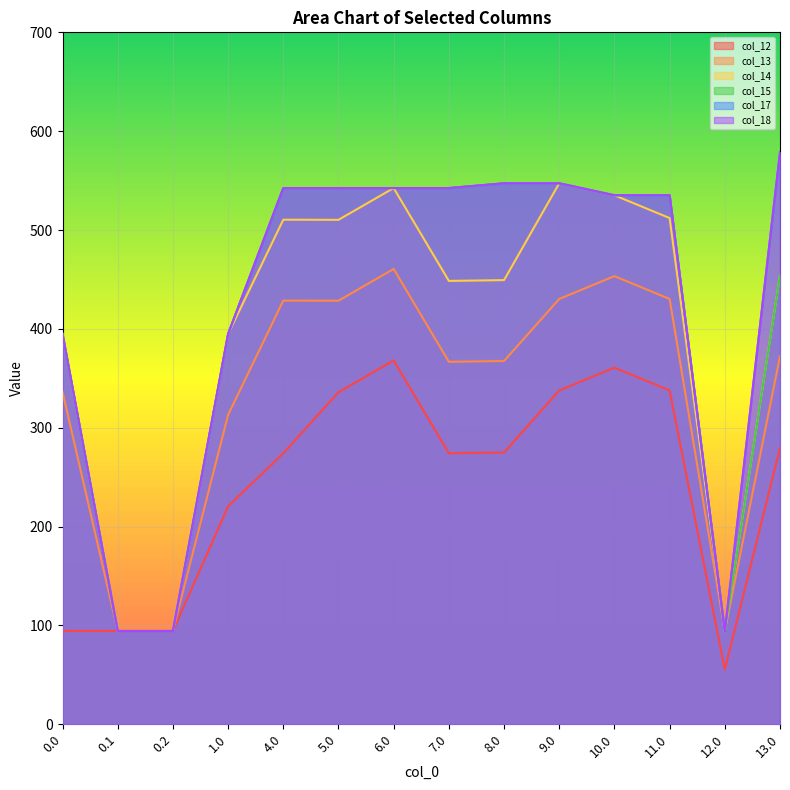

In col_15, how many points are lower than both neighbors (excluding endpoints)?

2